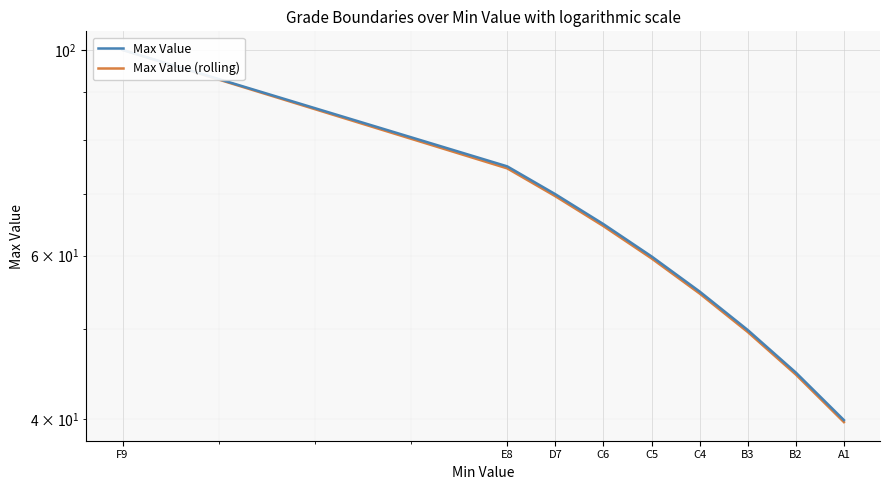

True or false: Max Value and Max Value (rolling) cross at least once.

False